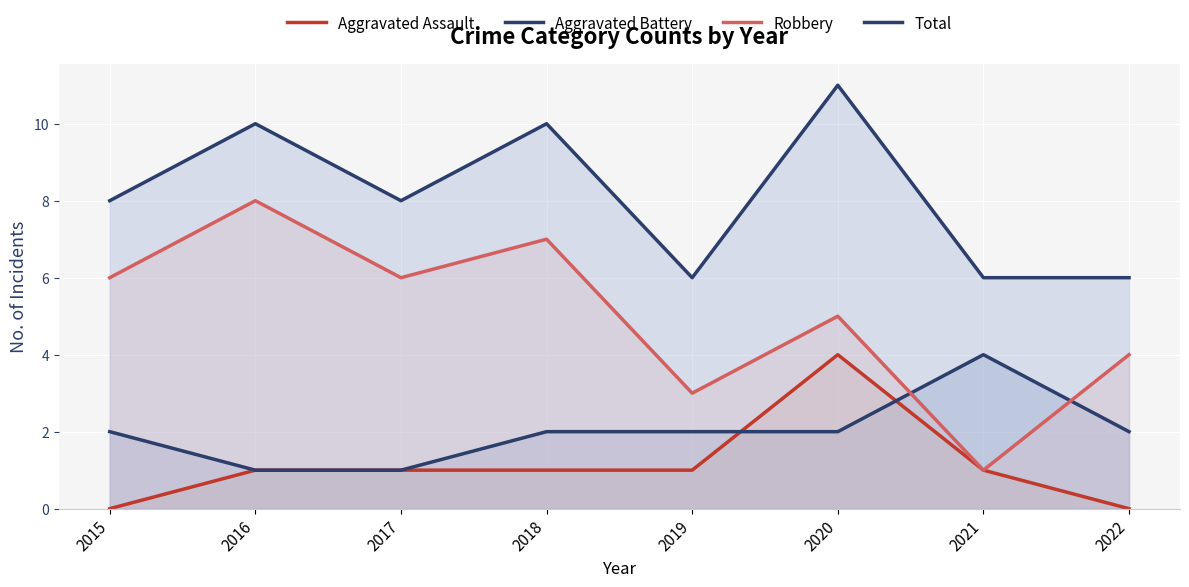

True or false: Aggravated Battery has more than 0 interior local peaks.

True